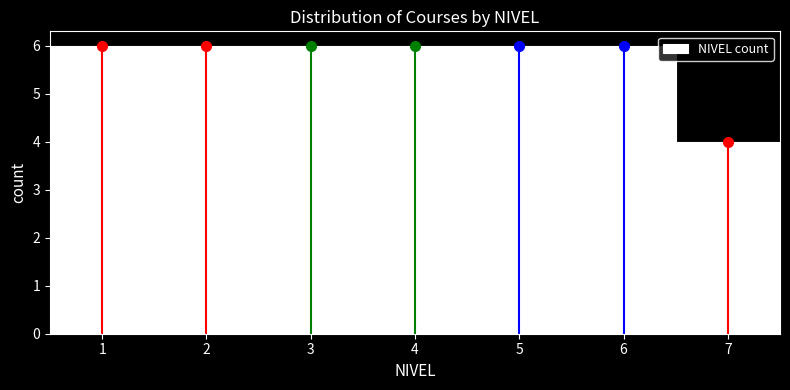

Reading left to right, list every bar in this chart as the range it spans on the x-axis followed by its height. The values are not printed on the chart, so give them approximately, as read against the axis.

0.5 to 1.5: 6
1.5 to 2.5: 6
2.5 to 3.5: 6
3.5 to 4.5: 6
4.5 to 5.5: 6
5.5 to 6.5: 6
6.5 to 7.5: 4